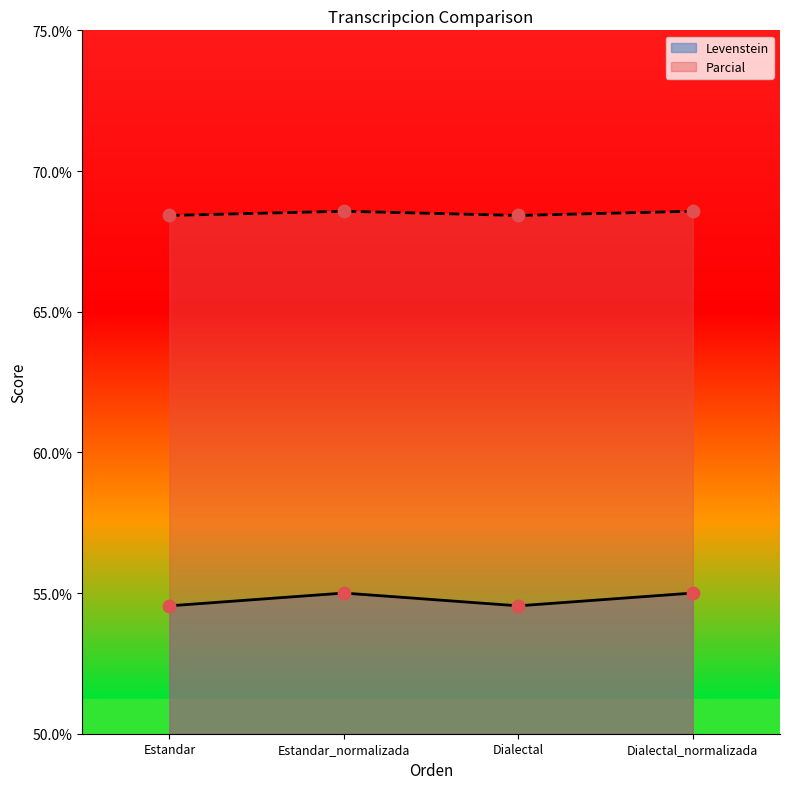

Which series has the largest total across all categories?

Parcial